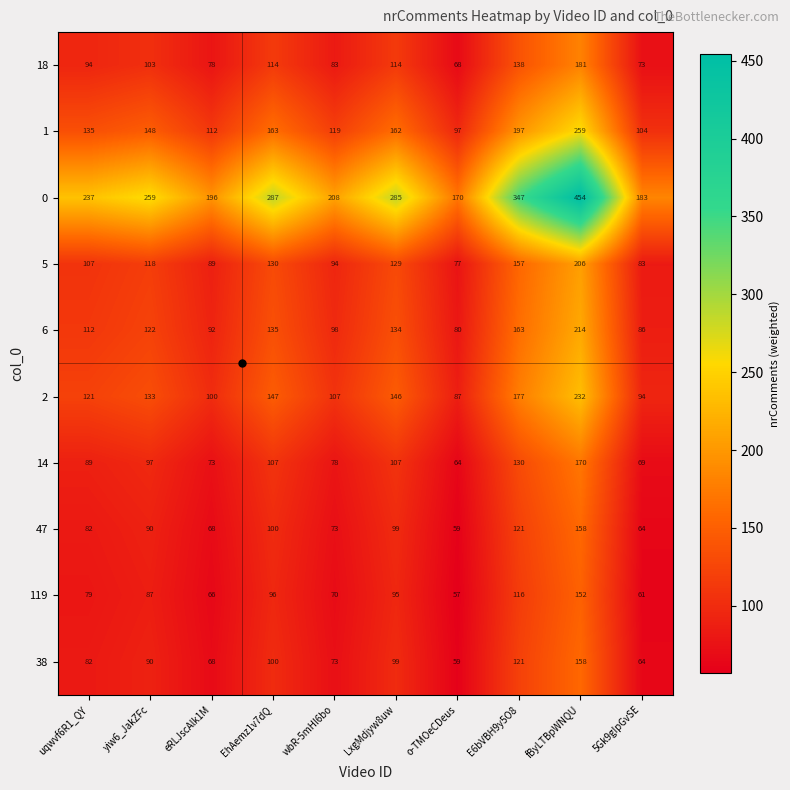

The 14 series shows 31 at yiw6_JakZFc. True or false?

False